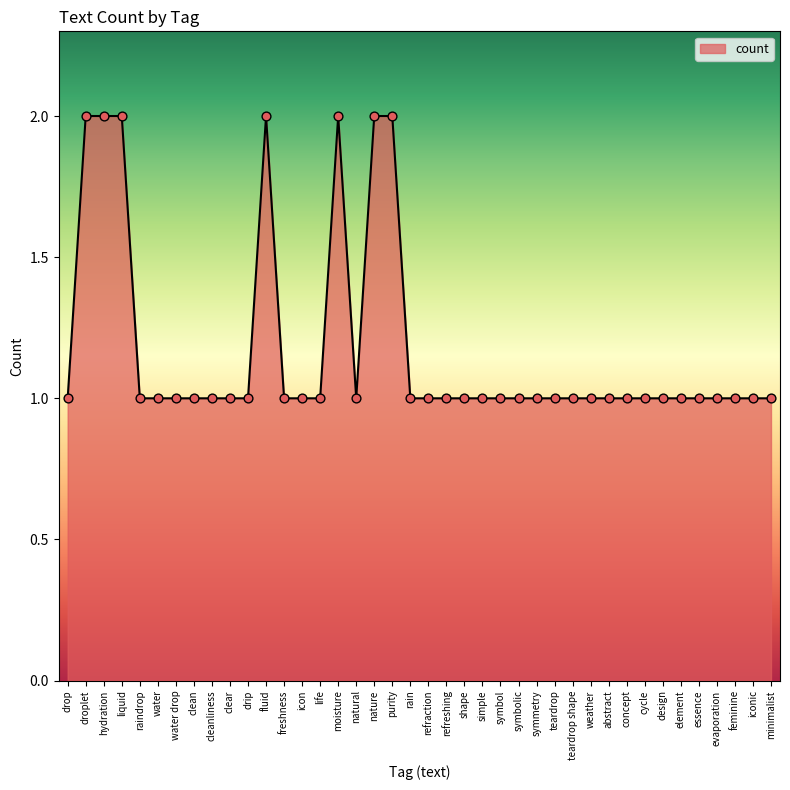

Approximately how many times larger is the value at water compared to life?

1.0